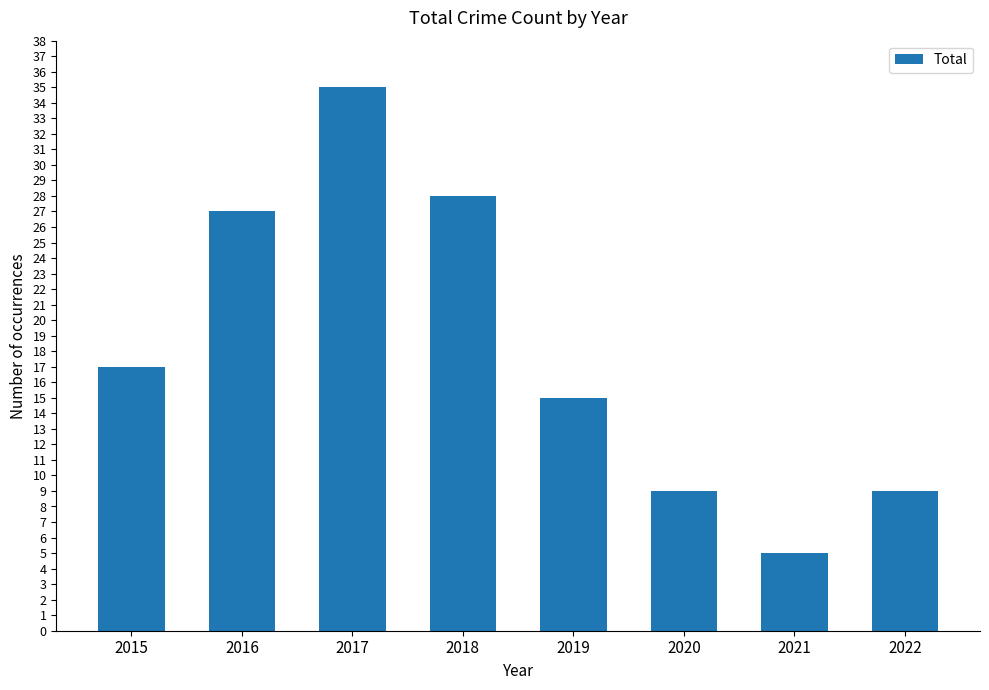

What value does the data have at 2019?

15